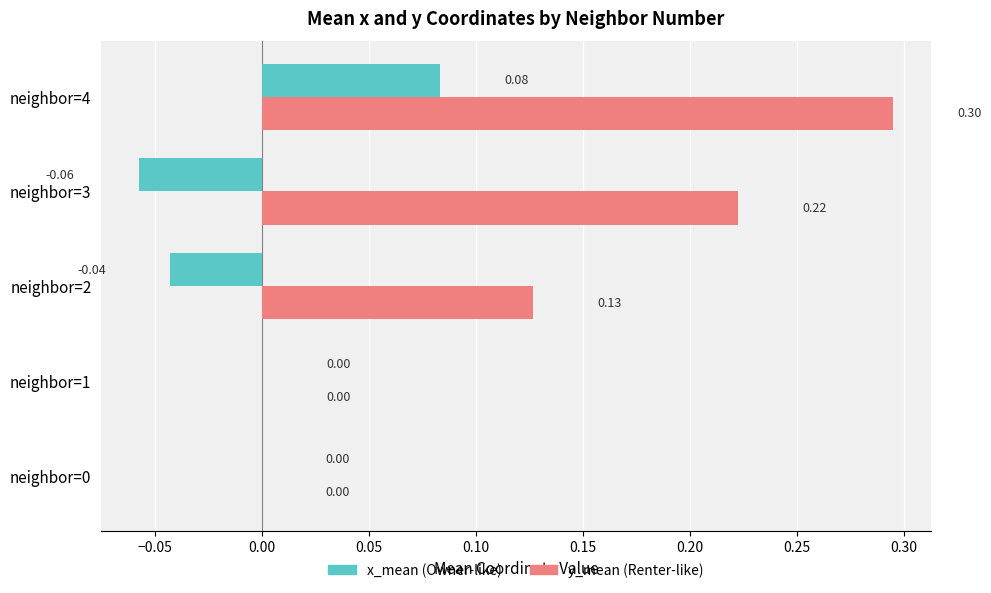

What is the total value across all series at neighbor=4?

0.4